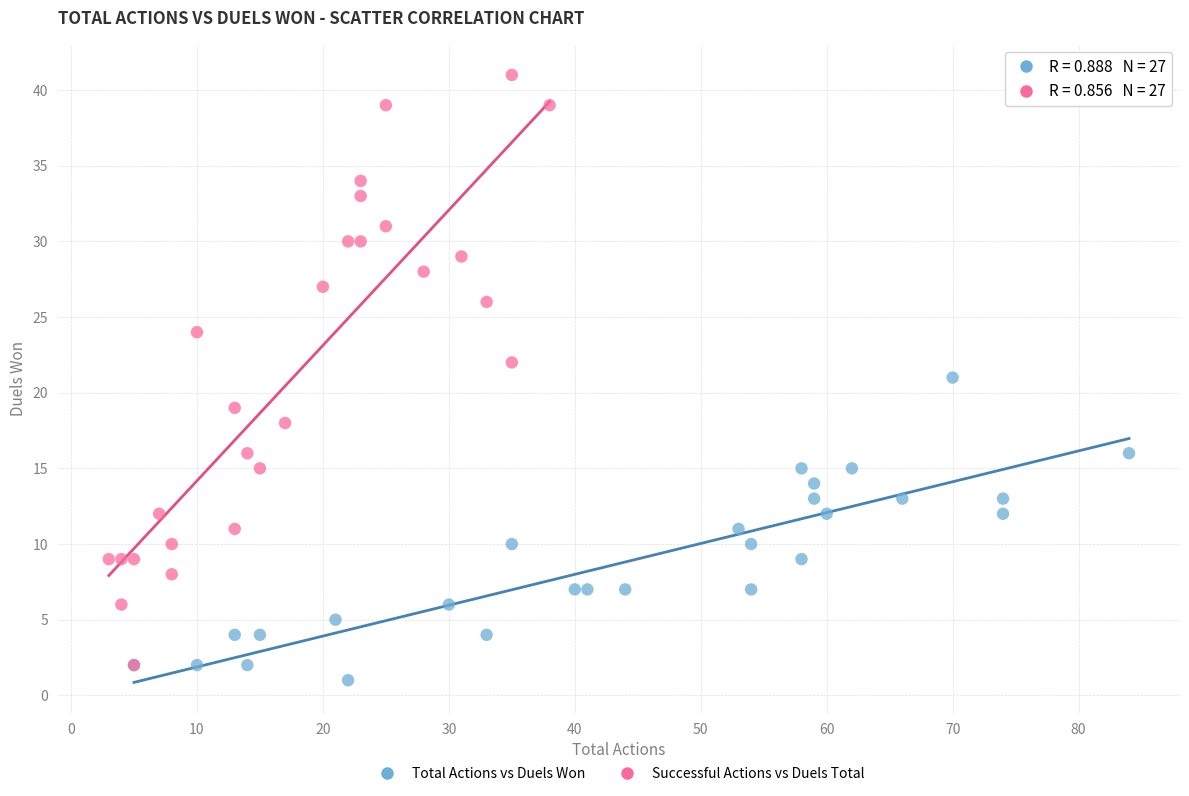

Which series contains the highest Y value?

Successful Actions vs Duels Total